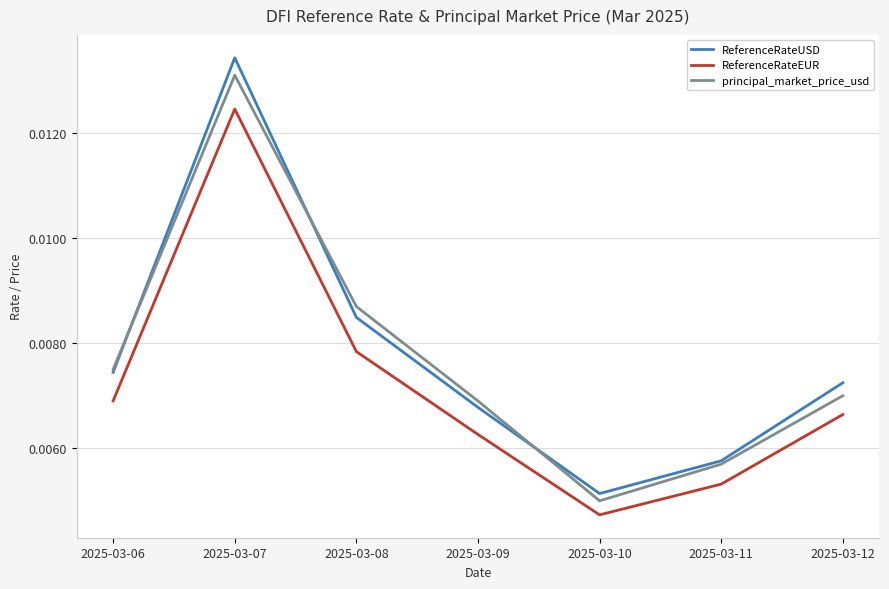

At which label is ReferenceRateUSD closest to 0?

2025-03-10